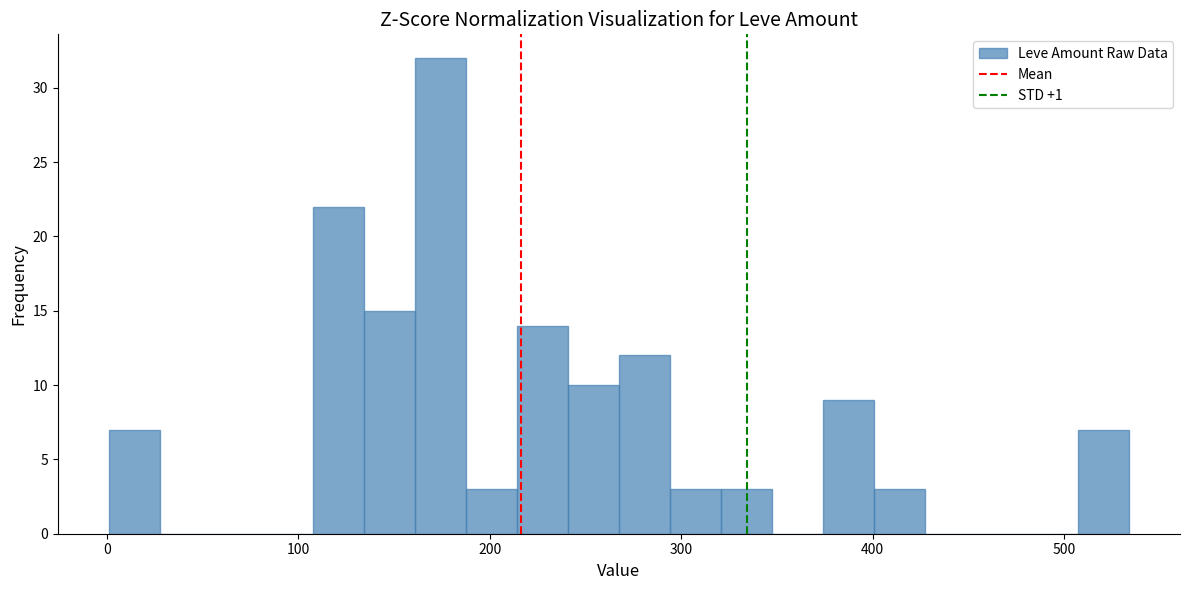

Around what value on the x-axis is the tallest bar? Give the approximate position of its centre, as read against the axis.

170